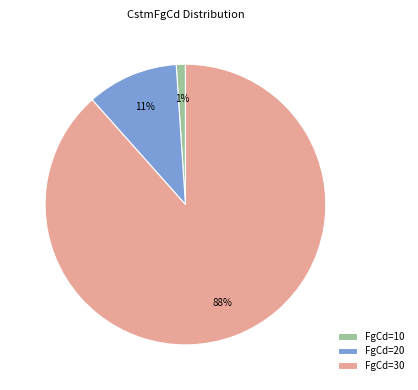

What is the largest slice in the pie chart?

FgCd=30